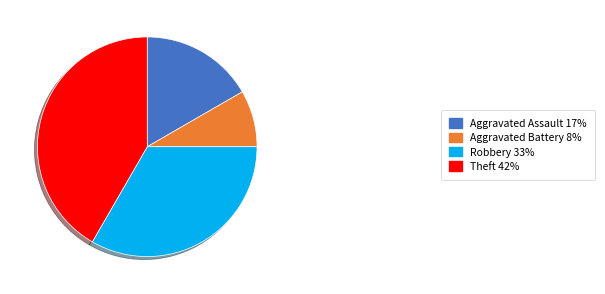

Count the number of slices in the pie.

4